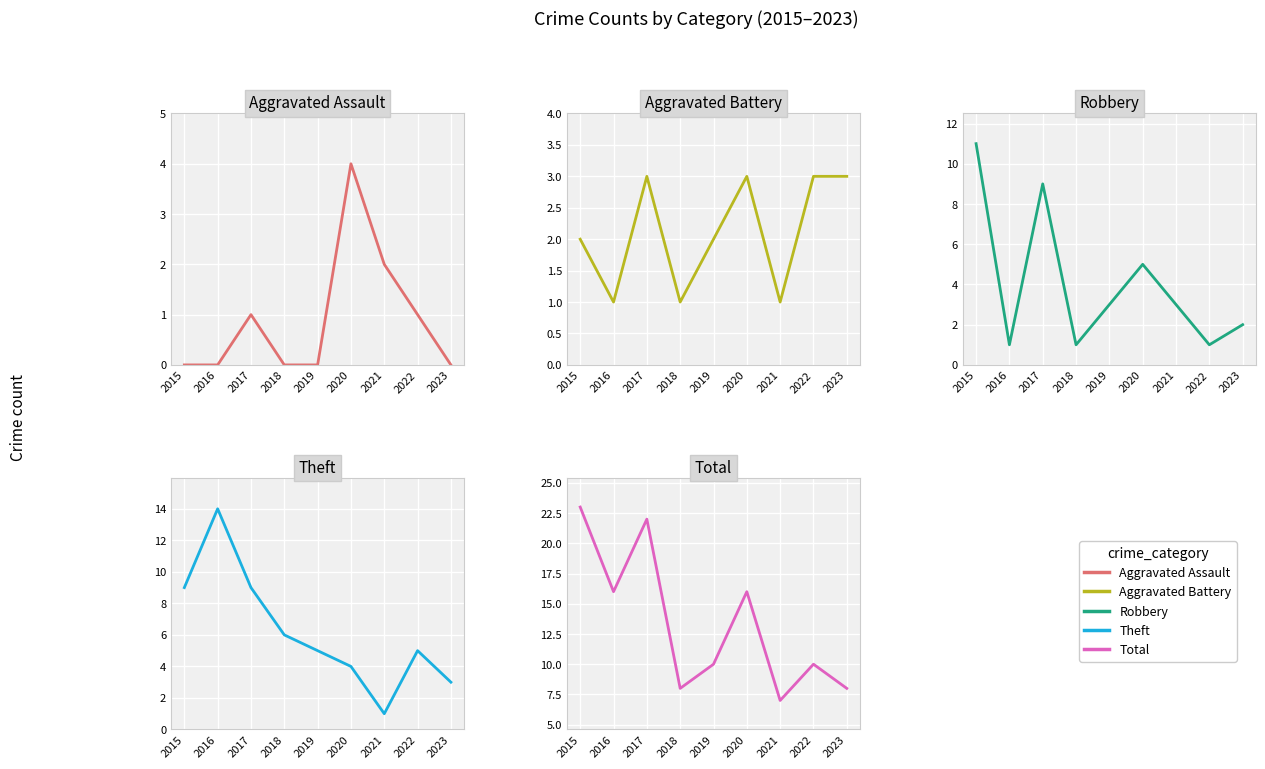

At 2020, list the series in order from largest to smallest.

Total, Robbery, Aggravated Assault, Theft, Aggravated Battery